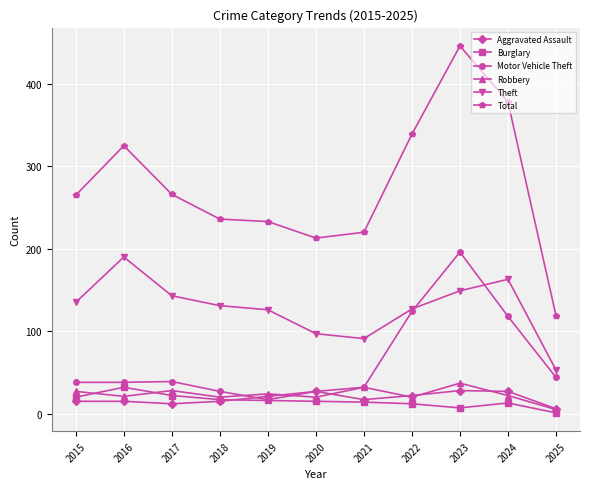

What is the difference between the highest and lowest values at 2015?

250